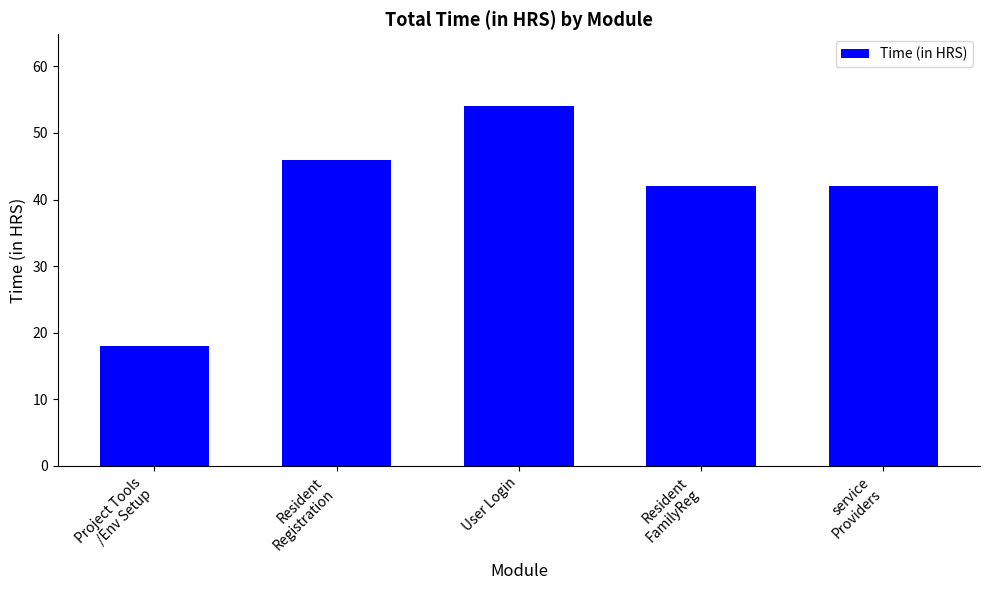

What position from the left is Resident
FamilyReg?

4